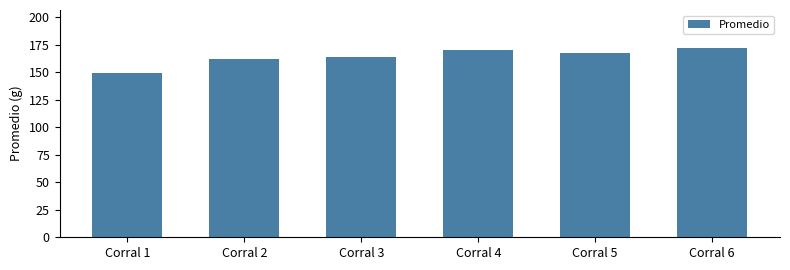

Reading left to right, extract all data points from this chart.

149.3	161.9	163.6	170.1	167.5	172.1